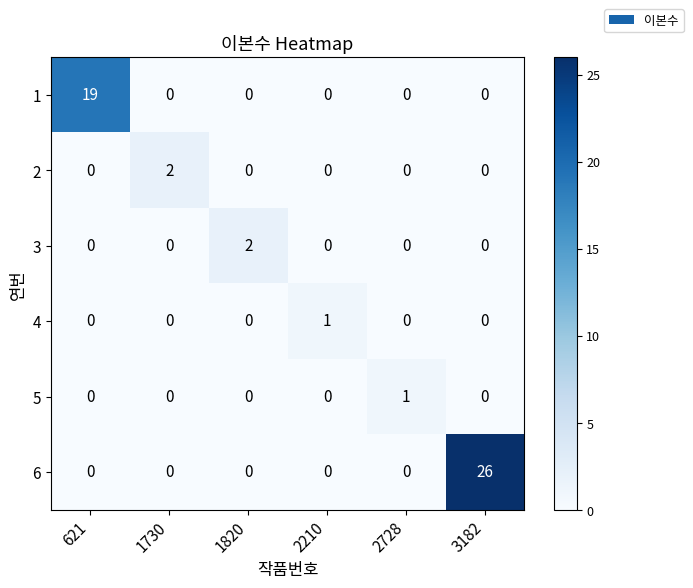

Which series has the widest spread of values?

6